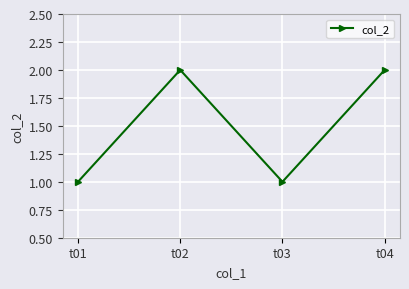

What is the average value?

2